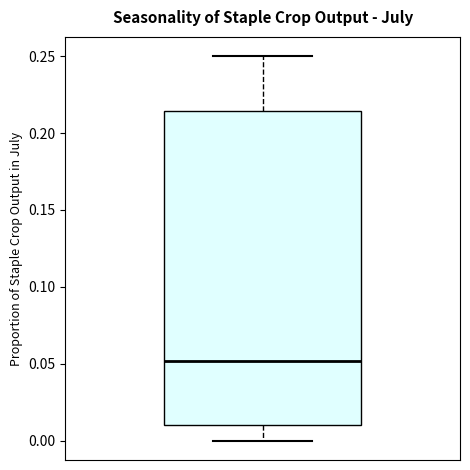

Transcribe this box plot: give where the median line is, the range the box spans, and where the two whiskers end, as read against the y-axis. The values are not printed on the chart, so give them approximately, as read against the axis.

median 0.050, box 0.010 to 0.215, whiskers 0.000 to 0.250